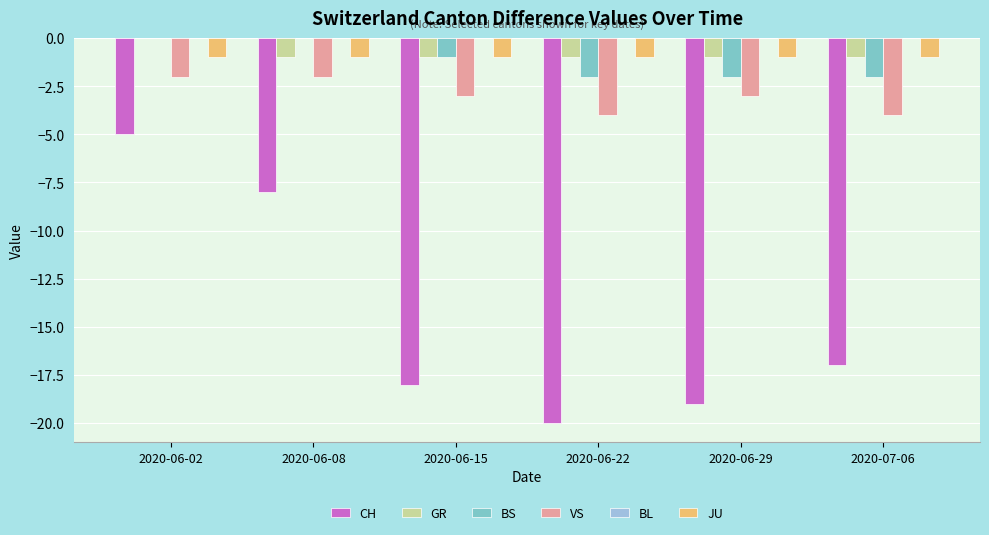

The VS series shows -3 at 2020-06-15. True or false?

True